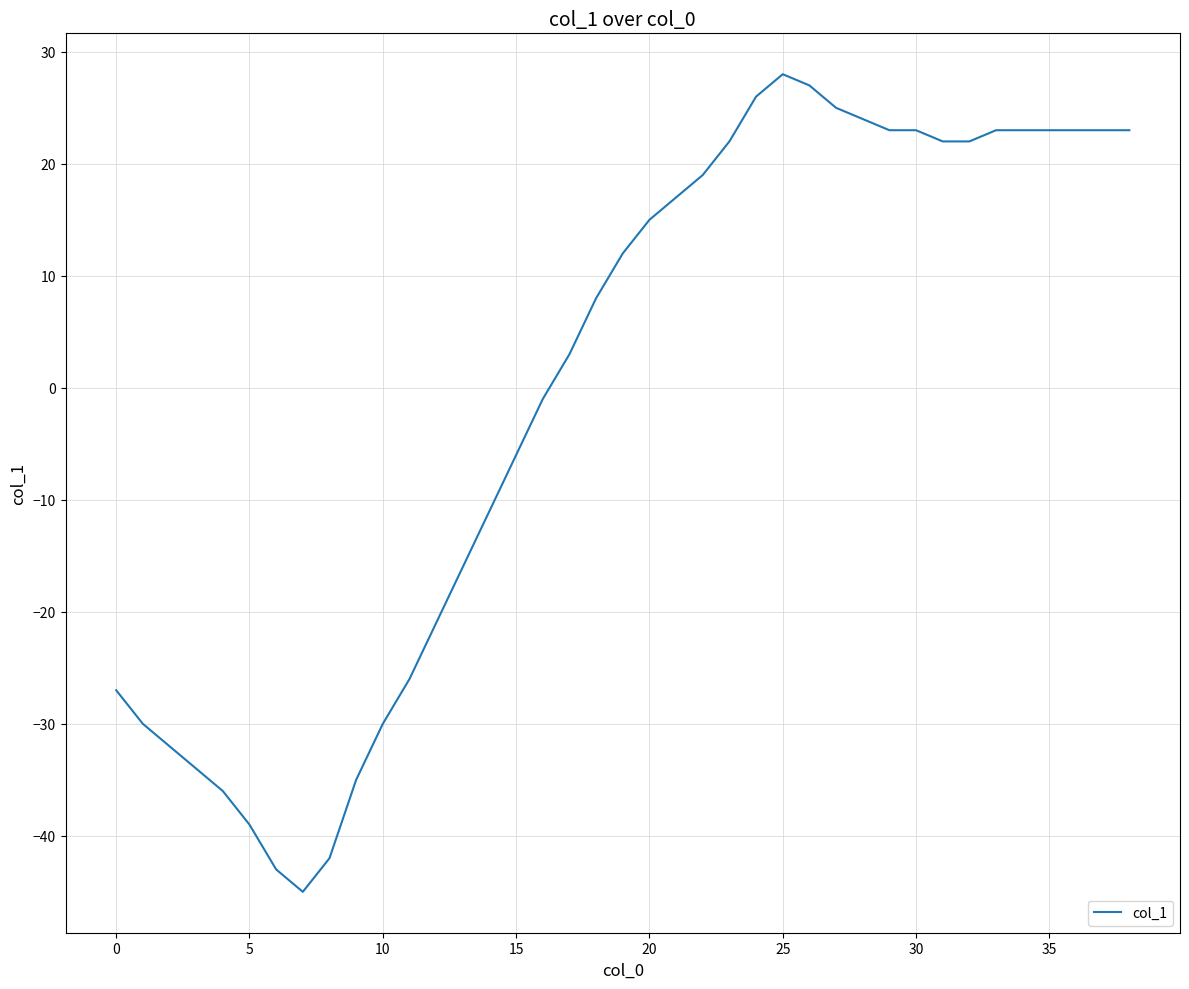

What is the greatest value displayed?

28